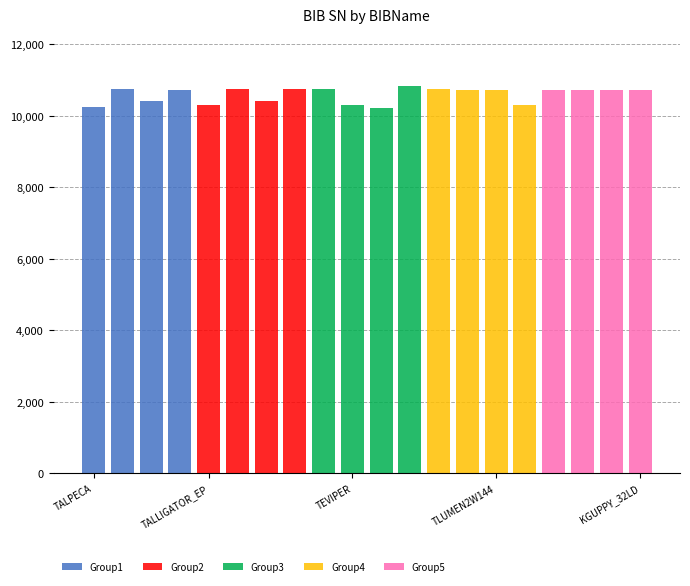

What are all the series names shown in the legend?

Group1, Group2, Group3, Group4, Group5